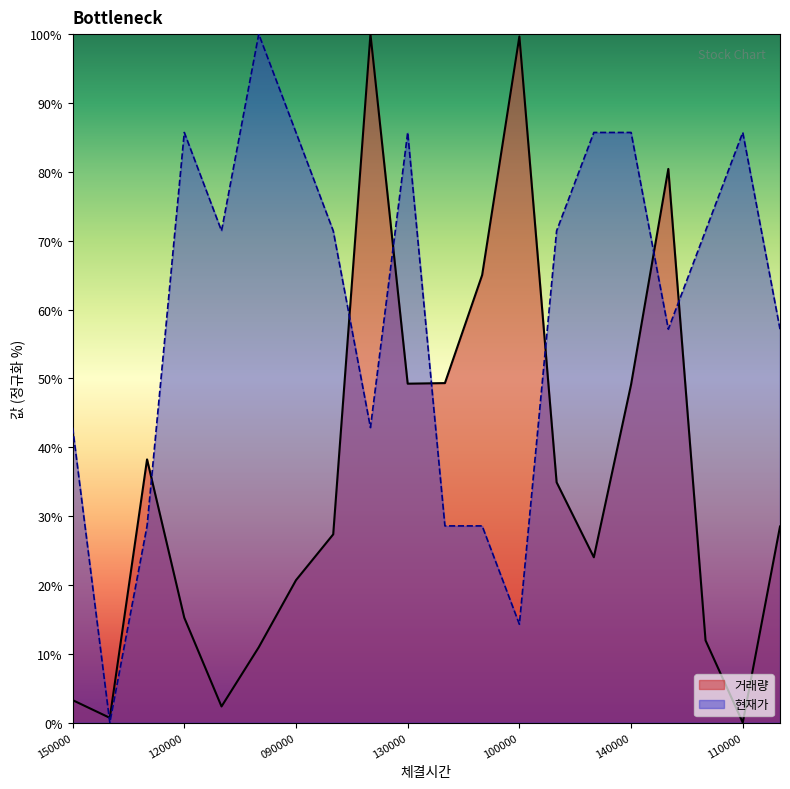

Which series has the largest total across all categories?

현재가